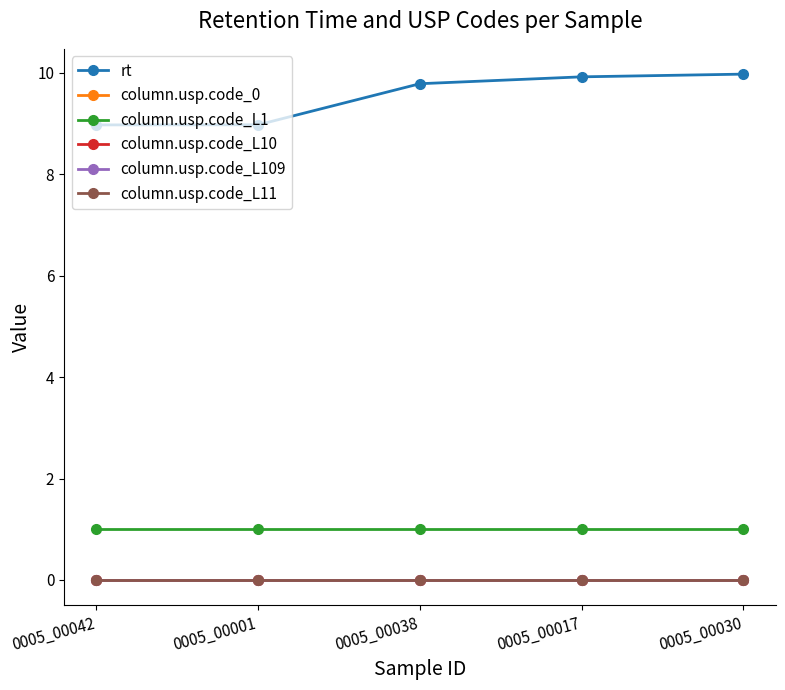

Which series changed the most between 0005_00042 and 0005_00038?

rt